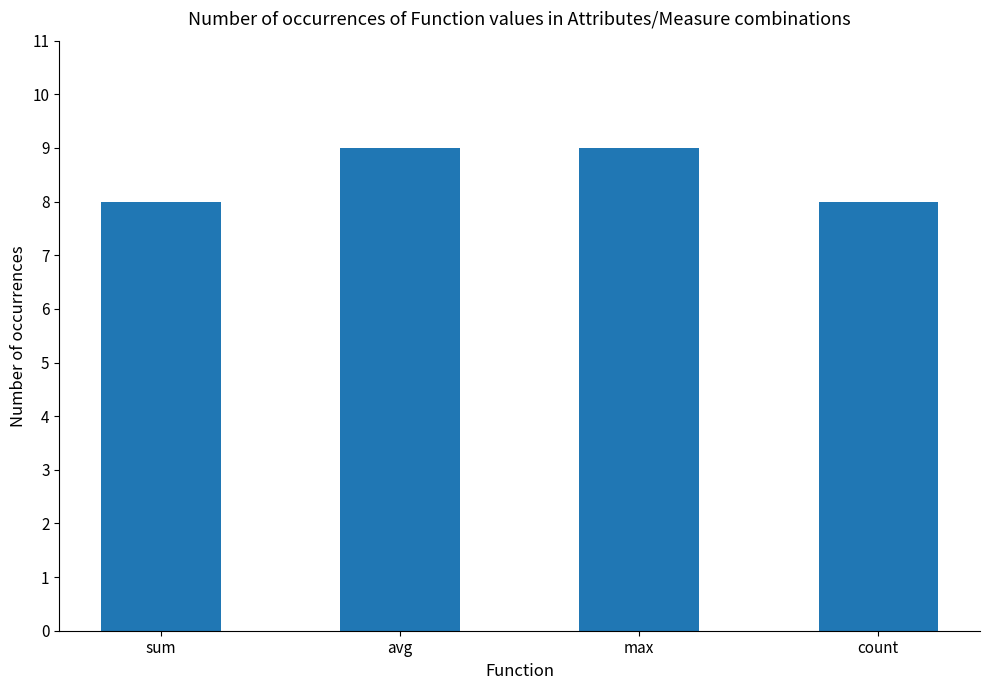

How many bars are there in total?

4